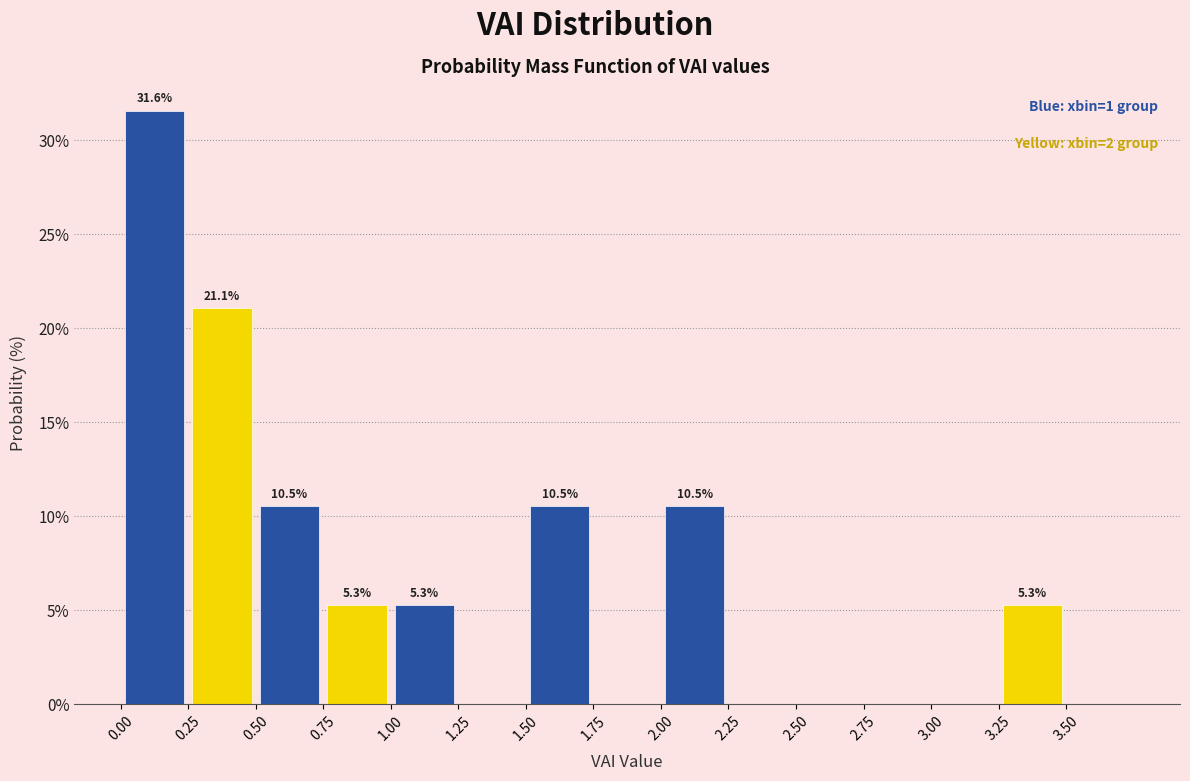

Which range on the x-axis has the tallest bar?

0.00 to 0.25